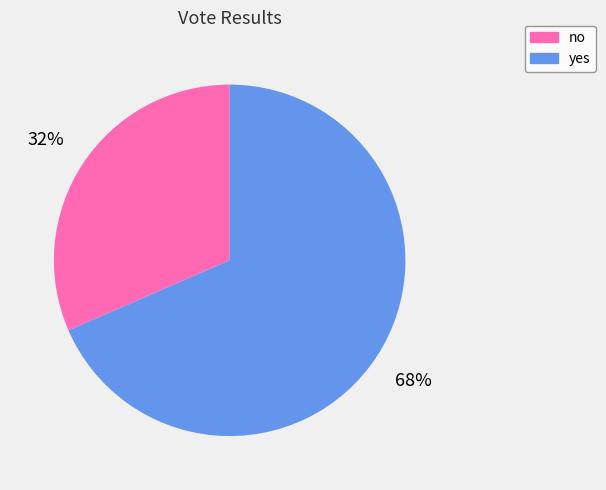

To the nearest percent, what is the average slice percentage?

50%